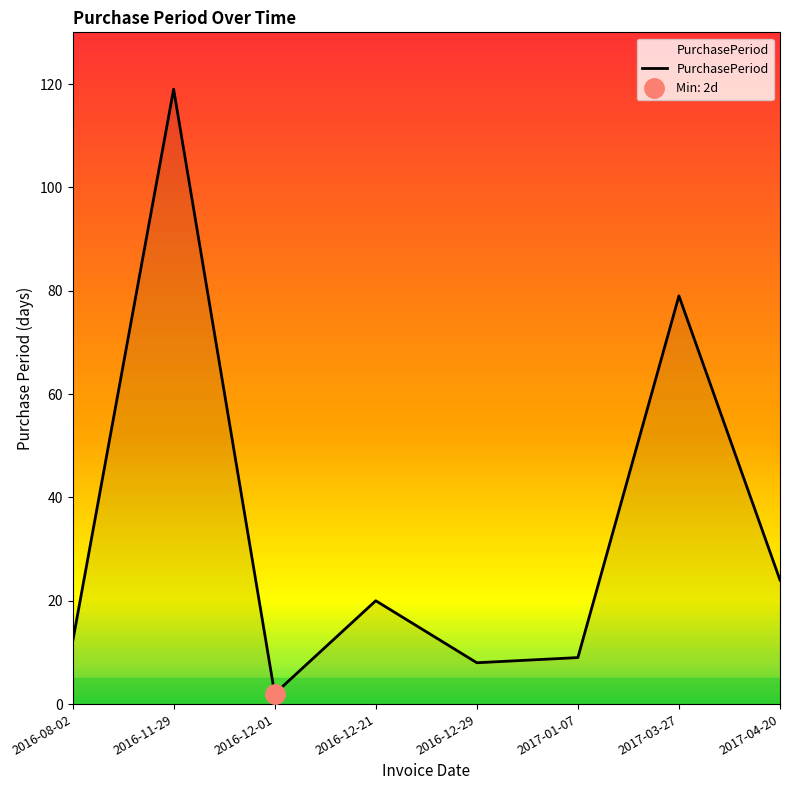

Does the chart have visible grid lines?

No